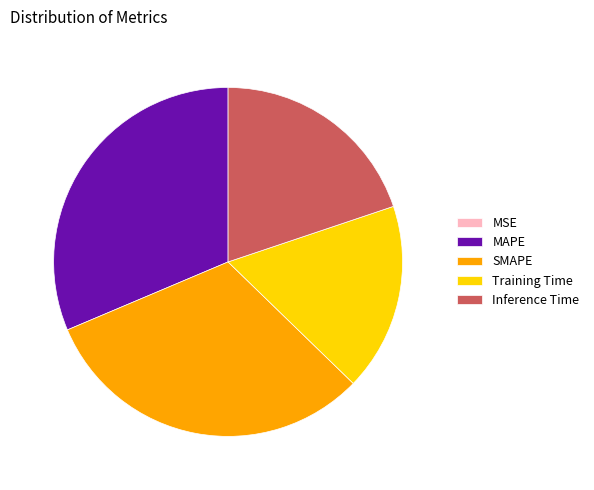

Between Training Time and Inference Time, which is larger?

Inference Time